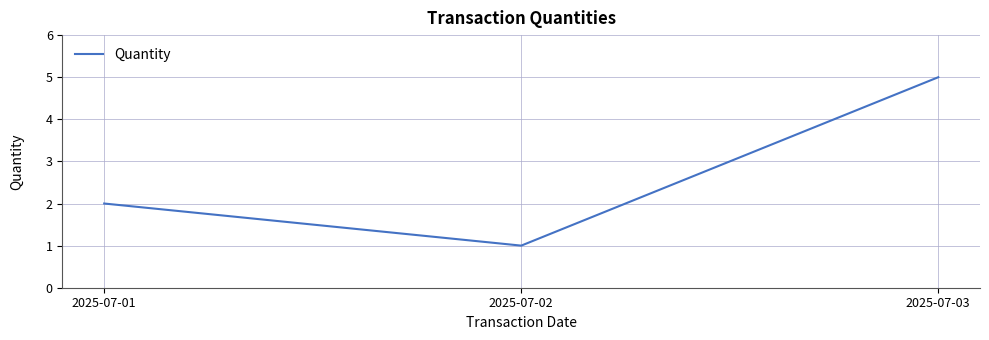

List the labels in order of value, smallest first.

2025-07-02, 2025-07-01, 2025-07-03